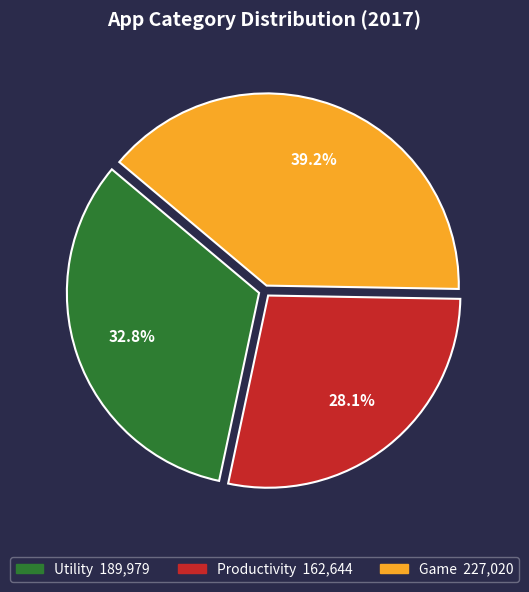

Between Utility and Game, which is larger?

Game